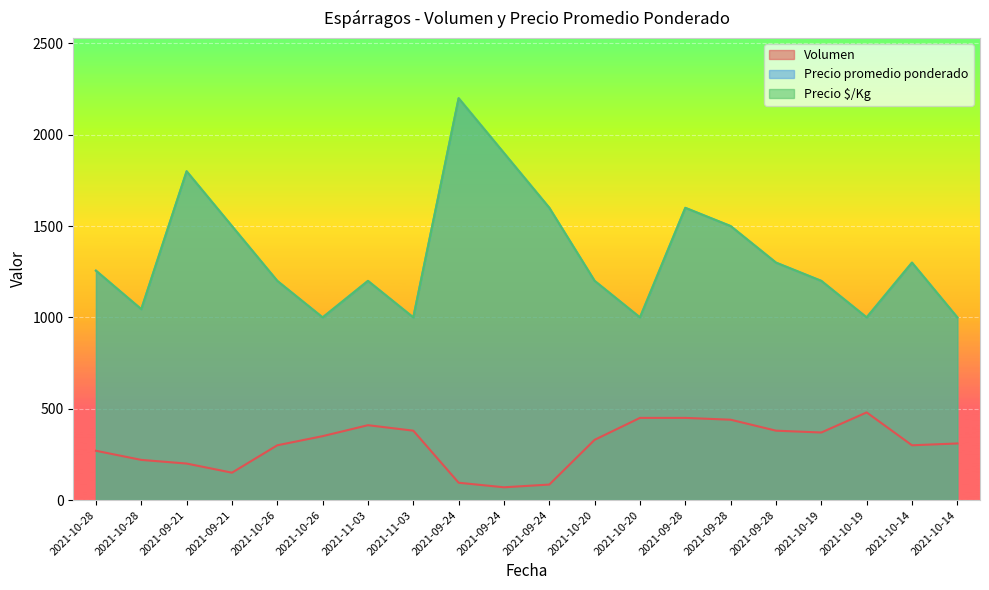

True or false: Volumen and Precio $/Kg cross at least once.

False